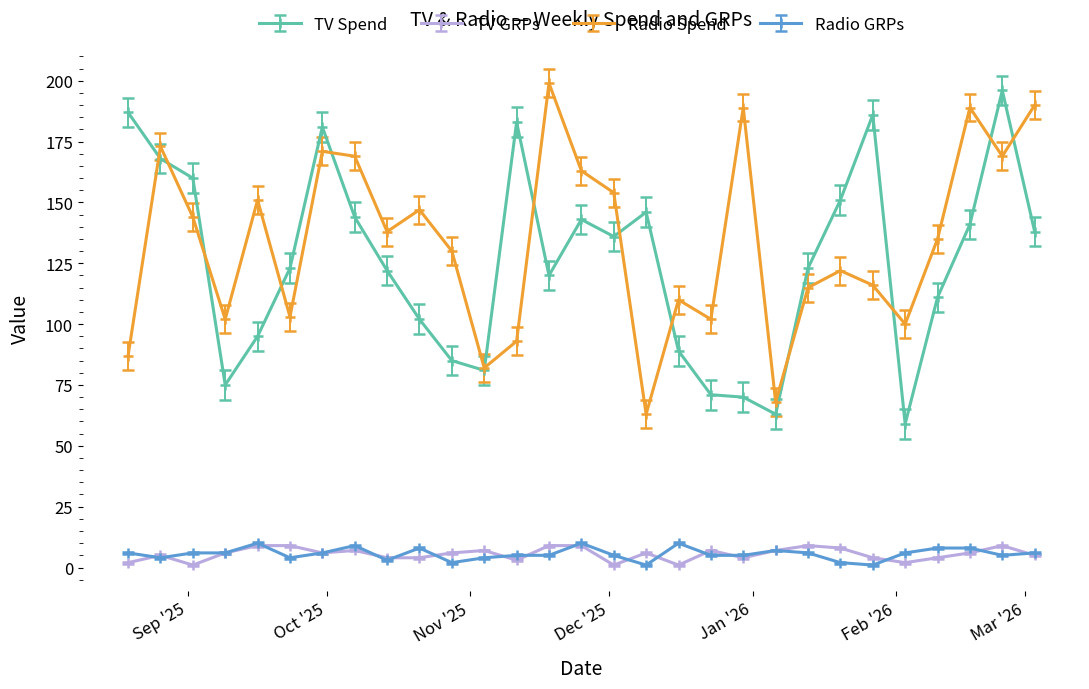

True or false: TV Spend and Radio GRPs cross at least once.

False